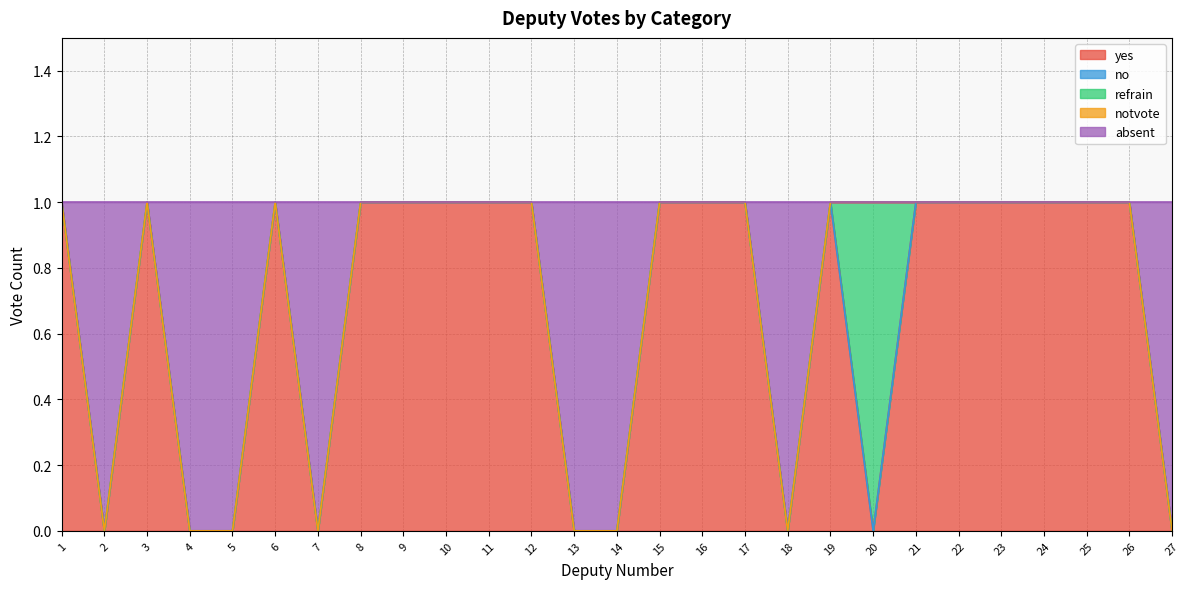

In absent, how many points are lower than both neighbors (excluding endpoints)?

2